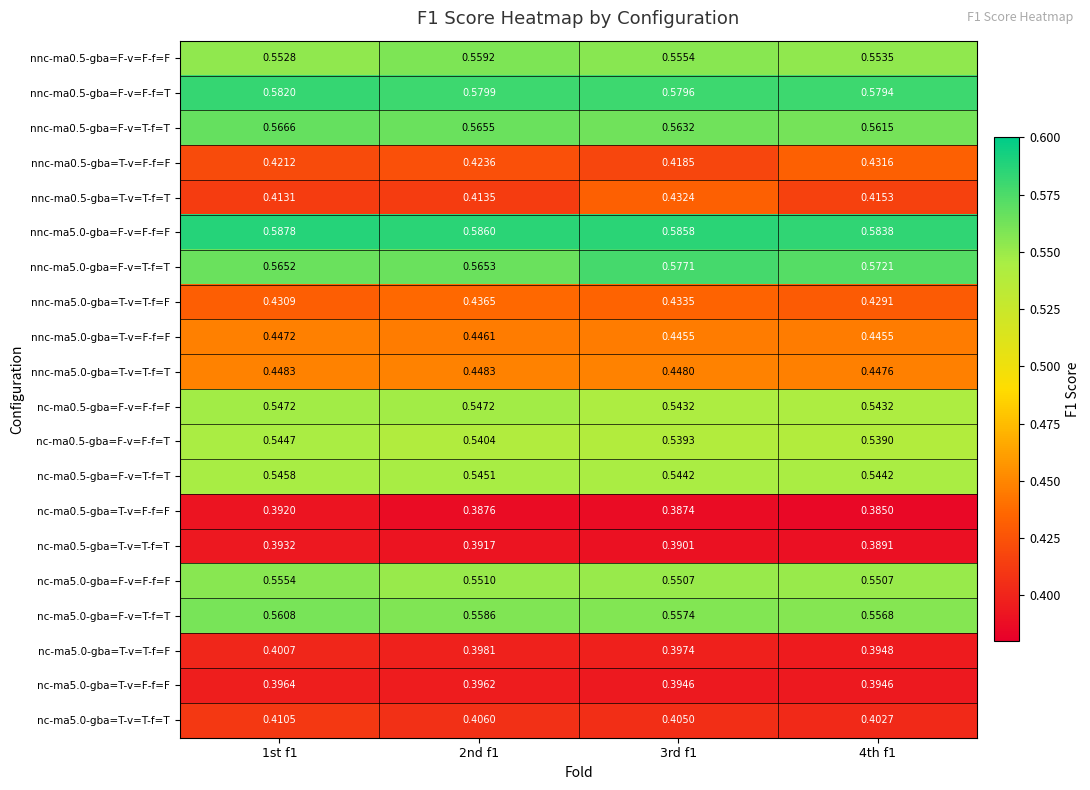

What is the total value across all series at 2nd f1?

9.7